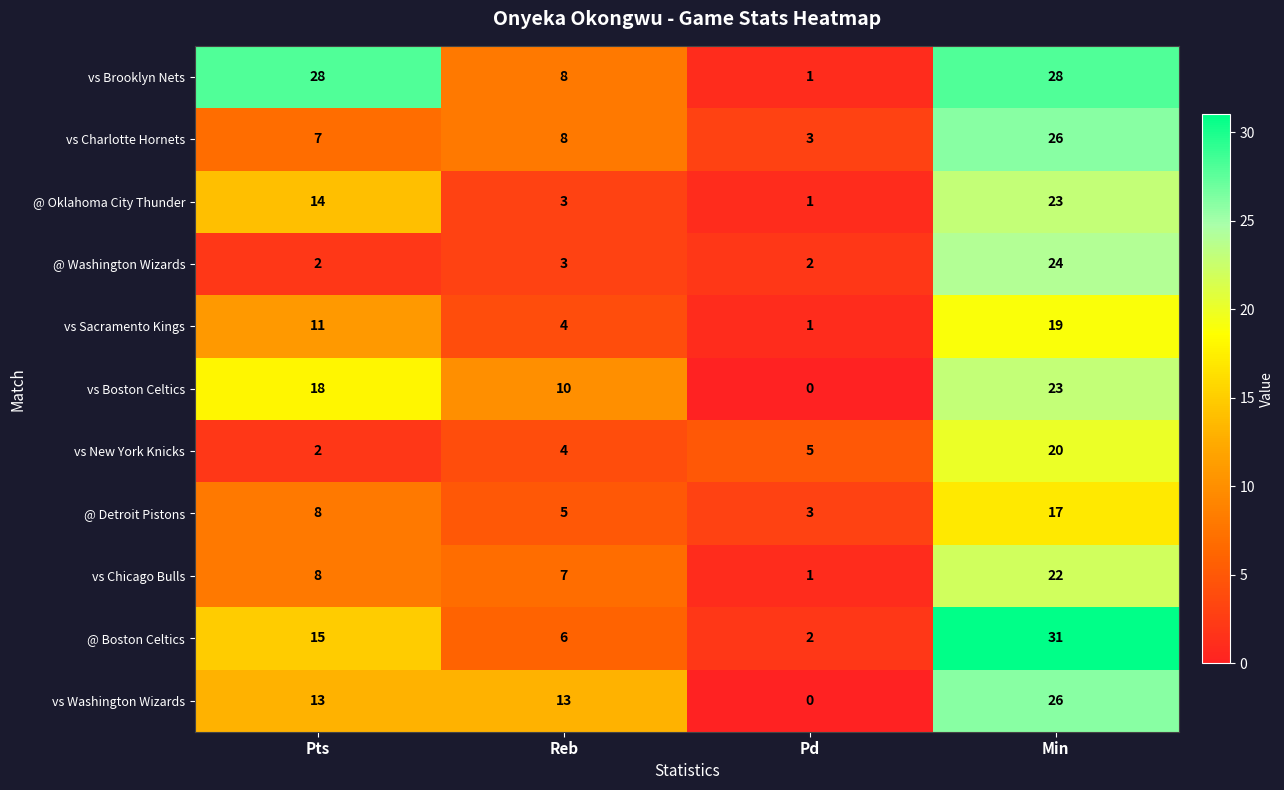

What is the maximum value for vs Brooklyn Nets?

28